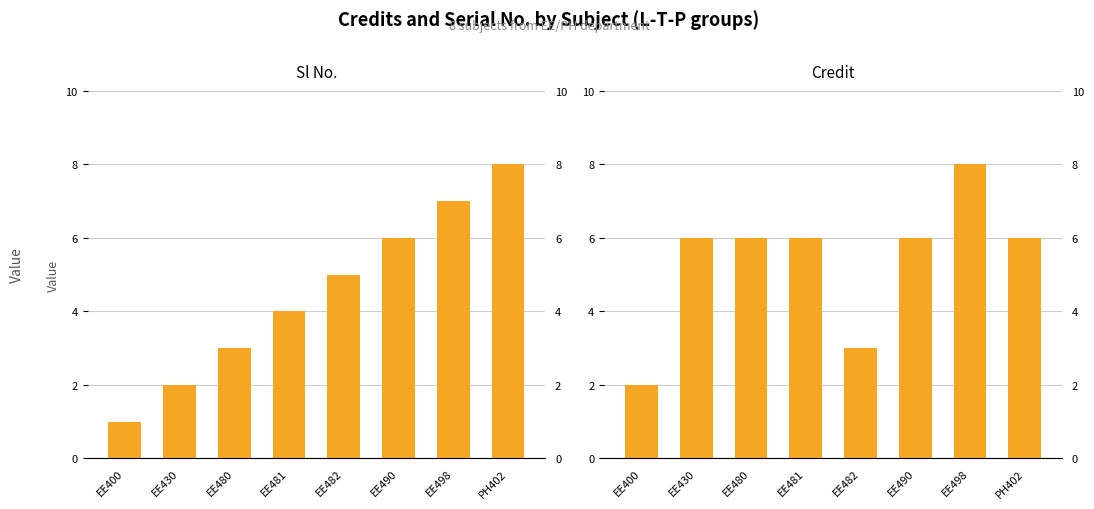

The Credit series shows 6 at EE480. True or false?

True